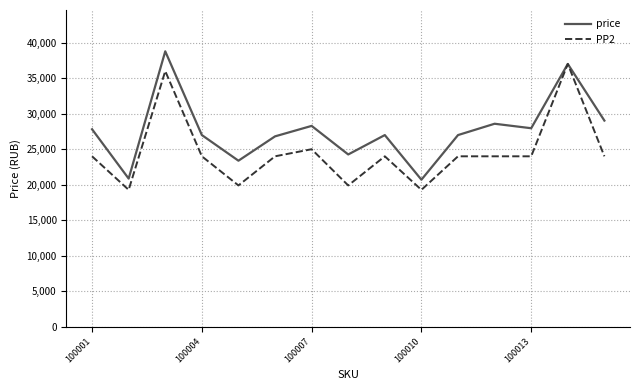

Which series has the largest total across all categories?

price